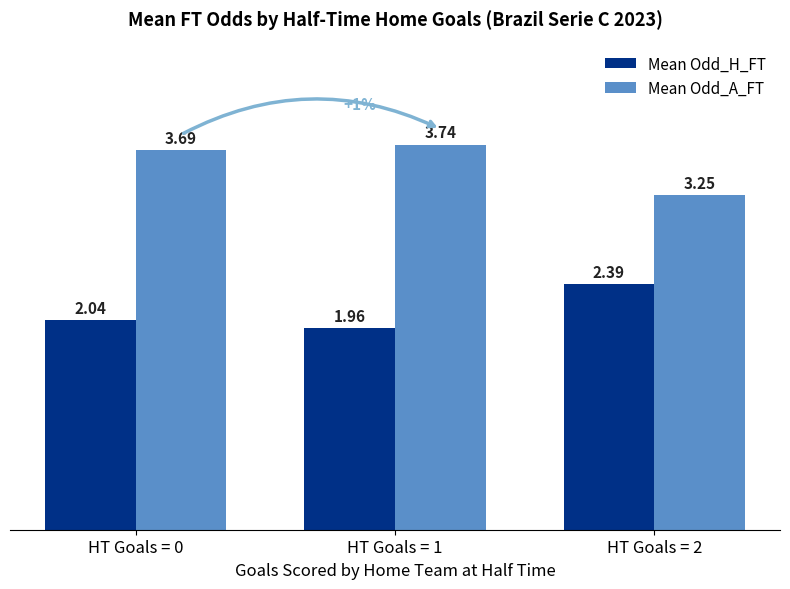

List the labels in order of Mean Odd_A_FT value, smallest first.

HT Goals = 2, HT Goals = 0, HT Goals = 1